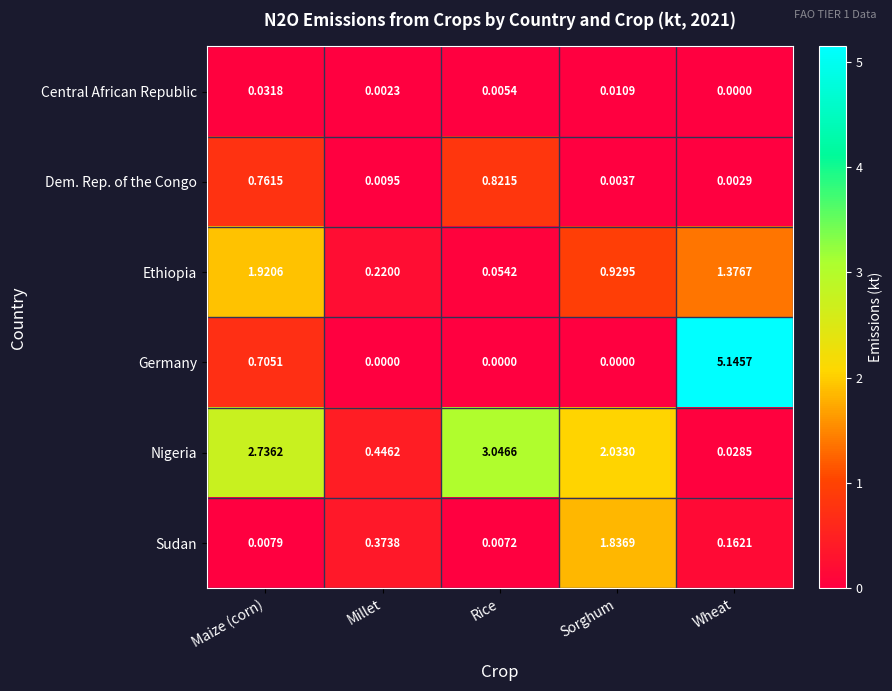

Which series has the largest total across all categories?

Nigeria